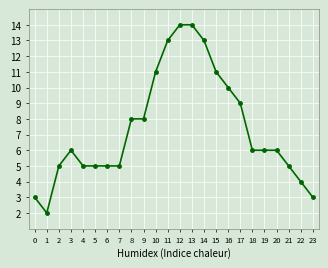

Is it true that the value at 14 is 13?

True